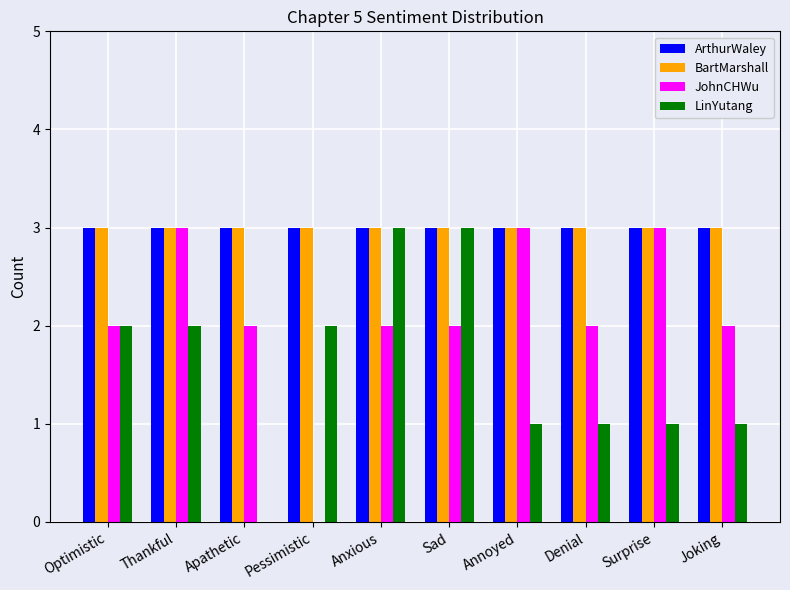

Is it true that BartMarshall equals 2 at Sad?

False